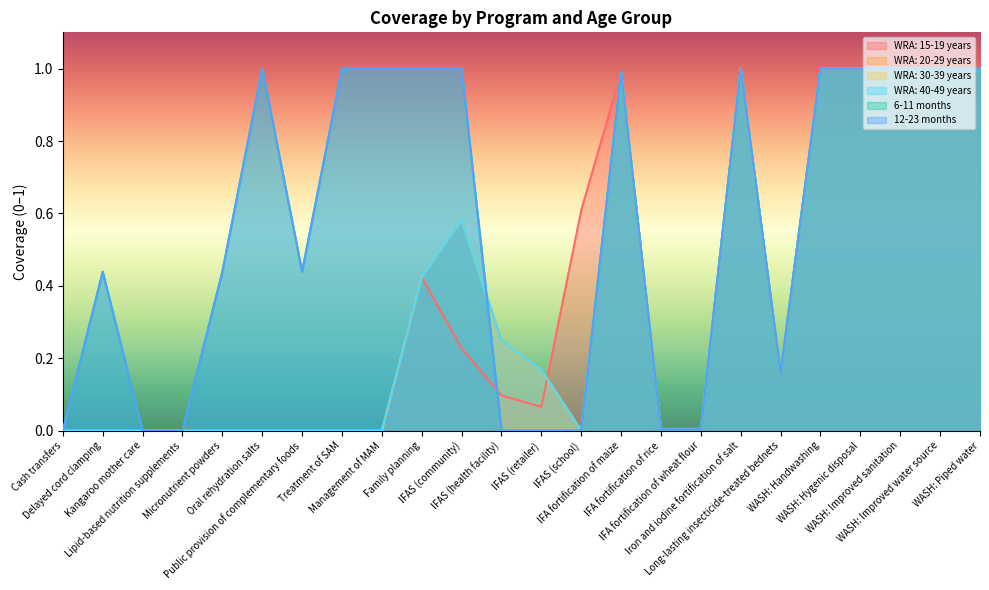

True or false: 6-11 months has more than 0 interior local peaks.

True